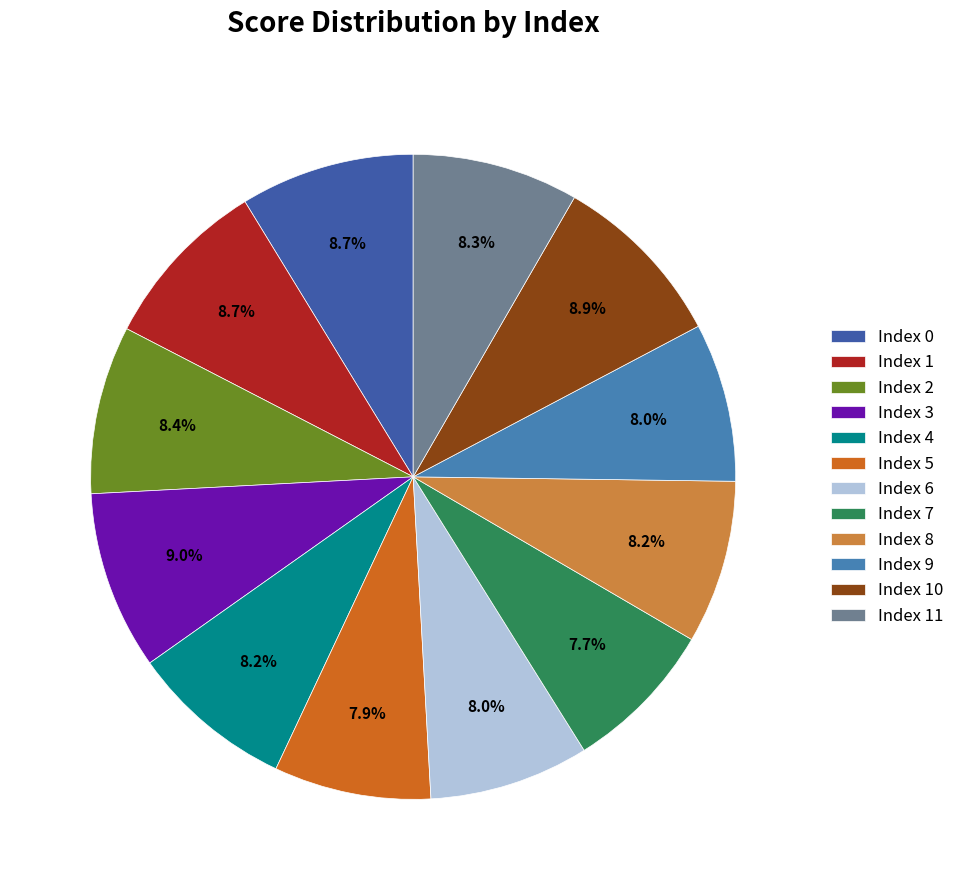

How many segments does this pie chart have?

12